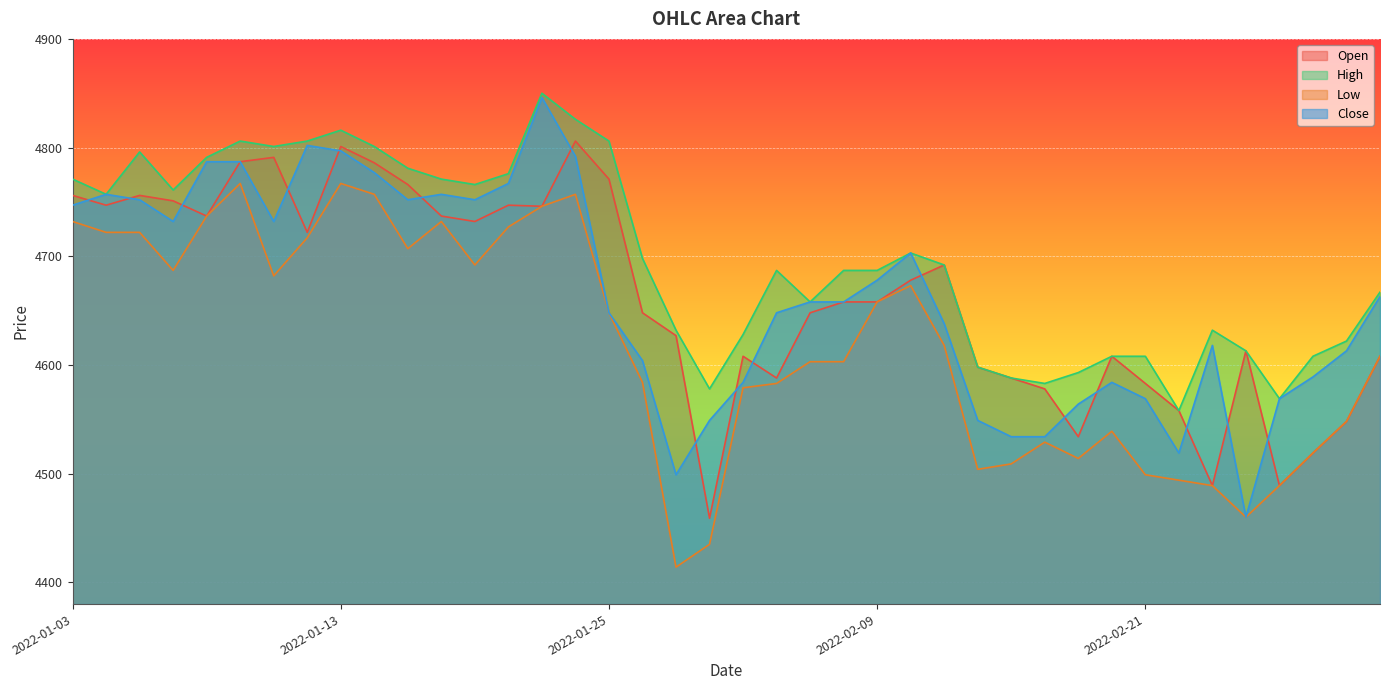

What is the greatest value displayed?

4850